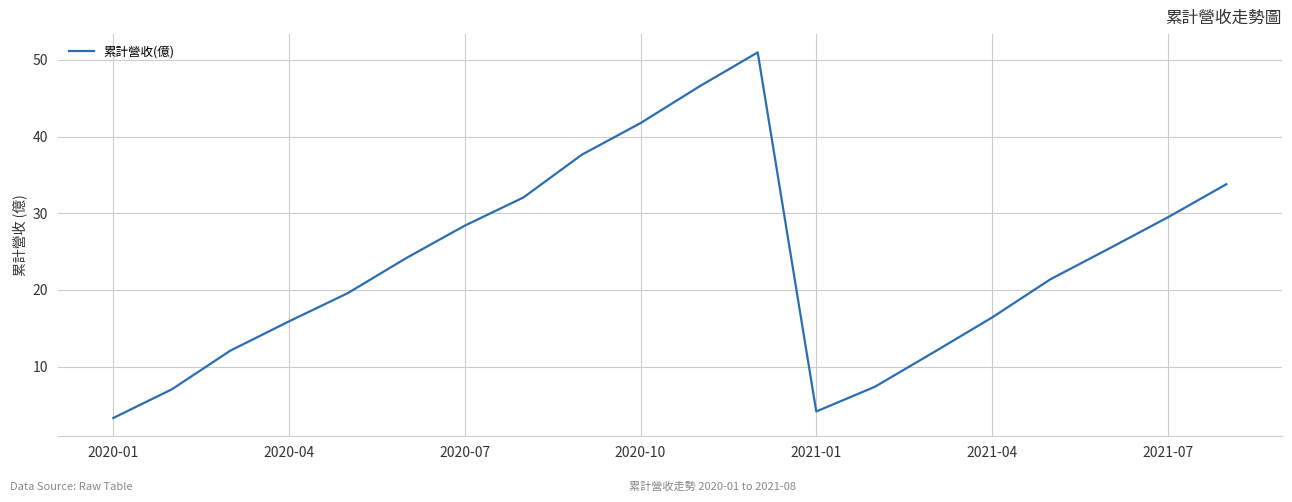

How many series are shown in this chart?

1